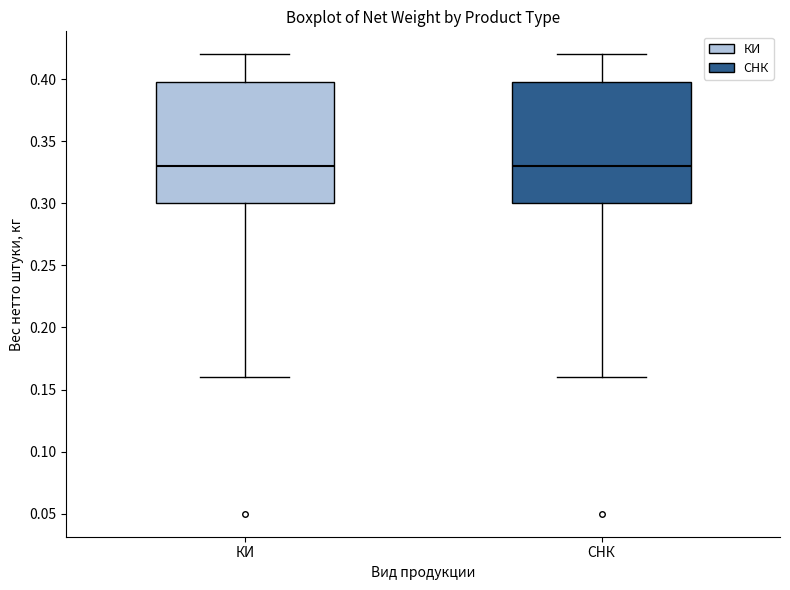

Where does the upper whisker of the box for КИ end on the y-axis? The values are not printed on the chart, so give them approximately, as read against the axis.

0.42